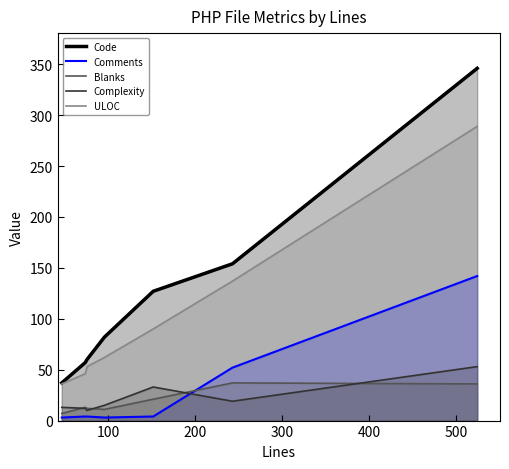

True or false: Code and Complexity intersect in this chart.

False